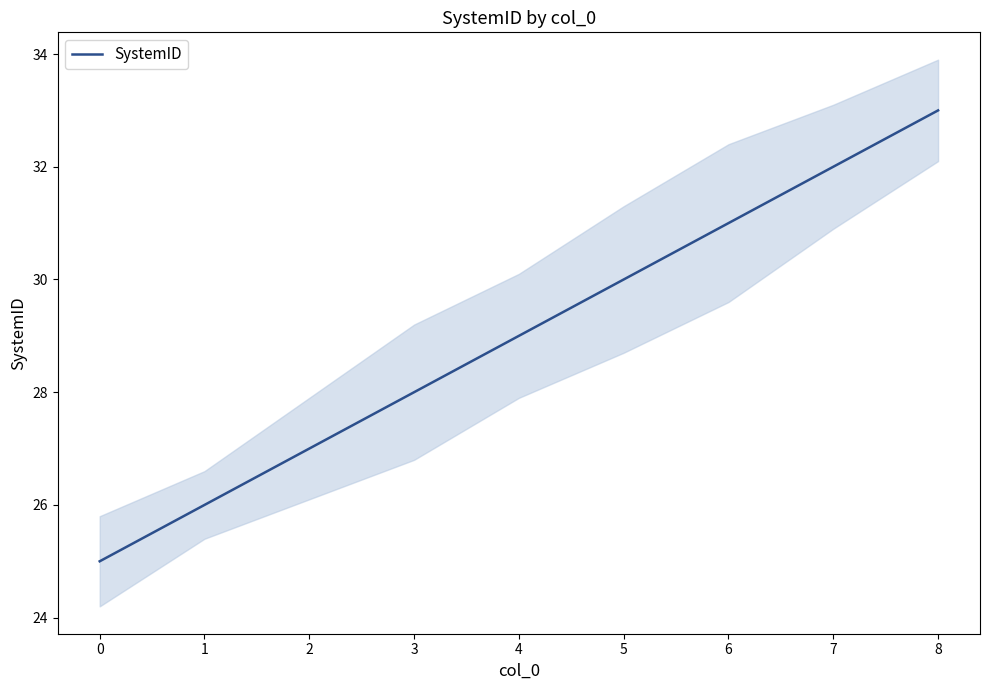

What is the smallest value displayed?

25